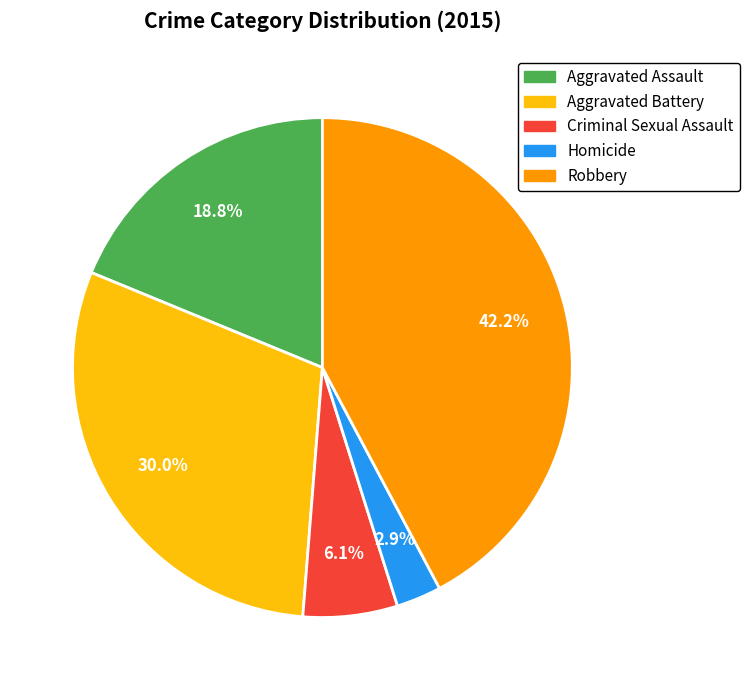

Which slice is the smallest?

Homicide